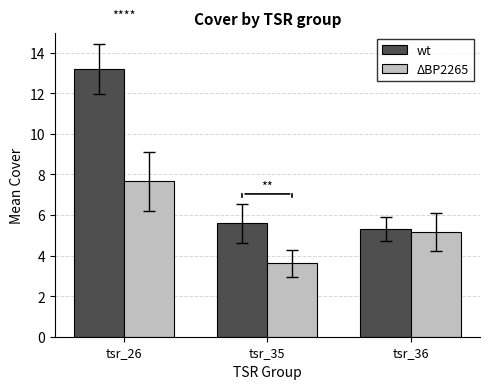

Is it true that wt equals 5.3 at tsr_36?

True